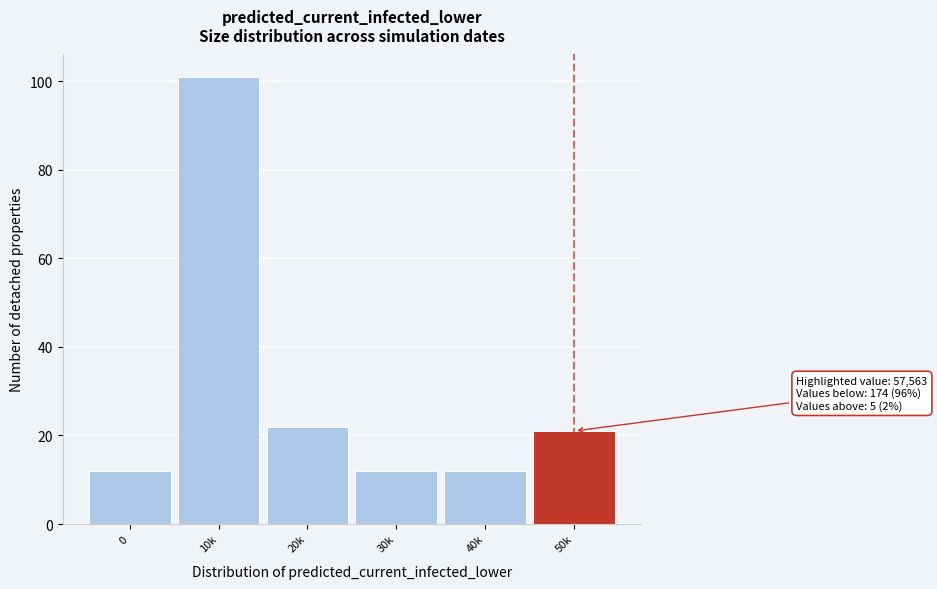

Reading left to right, extract all data points from this chart.

12	101	22	12	12	21